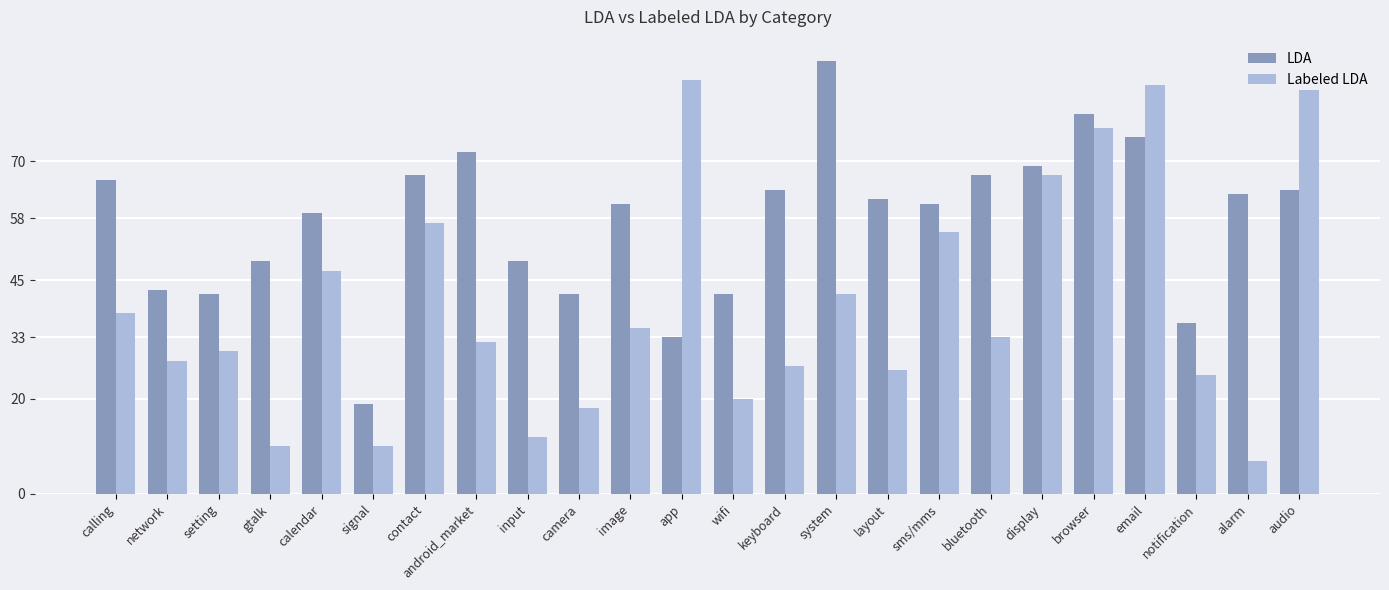

What is the smallest value displayed?

7